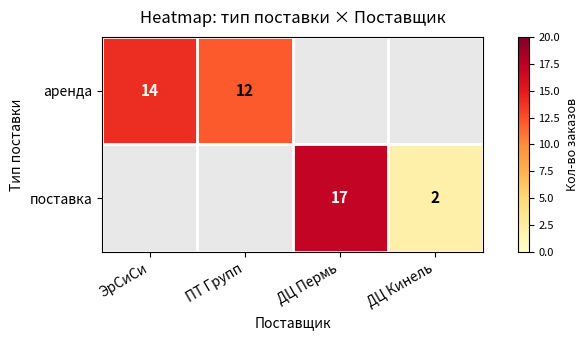

The value of поставка at ДЦ Пермь is 7. True or false?

False